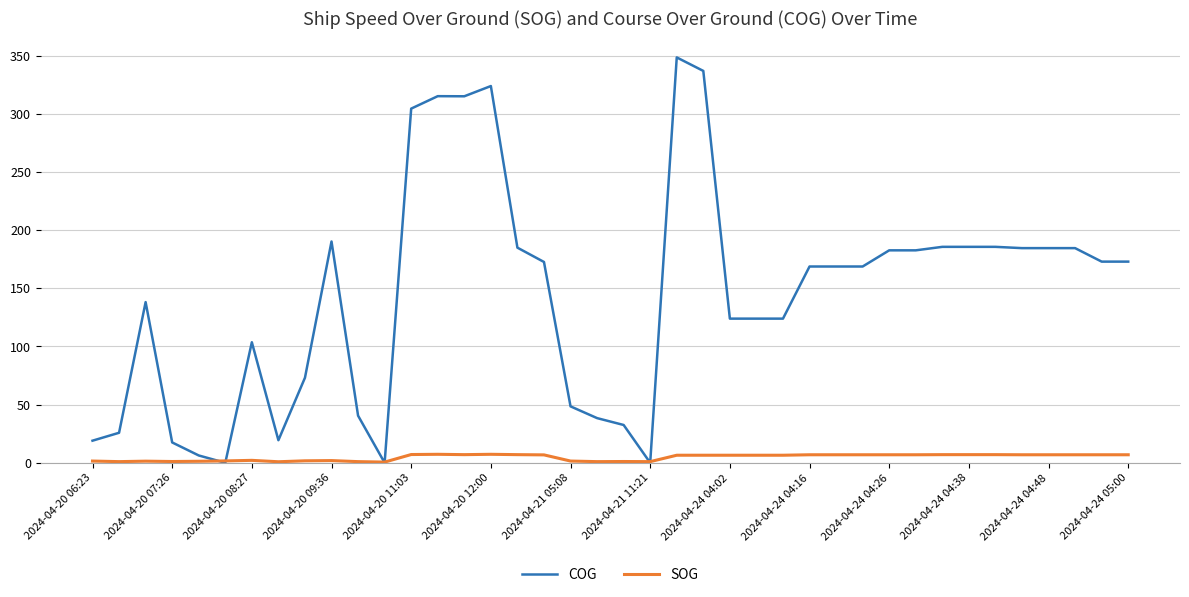

What is the sum of all COG values?

5753.0